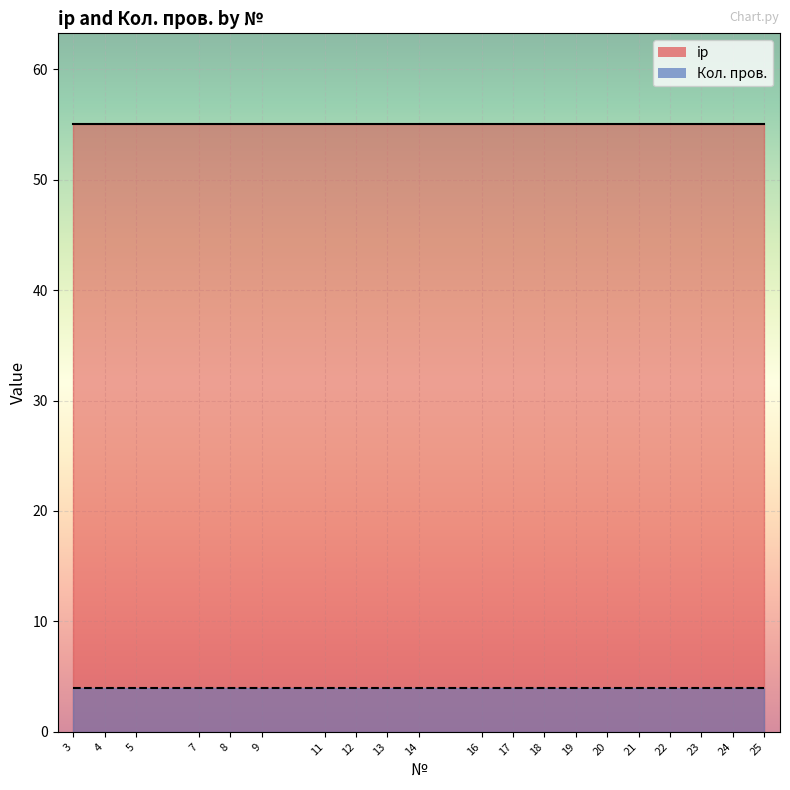

Reading right to left, list all the values displayed in this chart.

ip: 25=55	24=55	23=55	22=55	21=55	20=55	19=55	18=55	17=55	16=55	14=55	13=55	12=55	11=55	9=55	8=55	7=55	5=55	4=55	3=55
Кол. пров.: 25=4	24=4	23=4	22=4	21=4	20=4	19=4	18=4	17=4	16=4	14=4	13=4	12=4	11=4	9=4	8=4	7=4	5=4	4=4	3=4